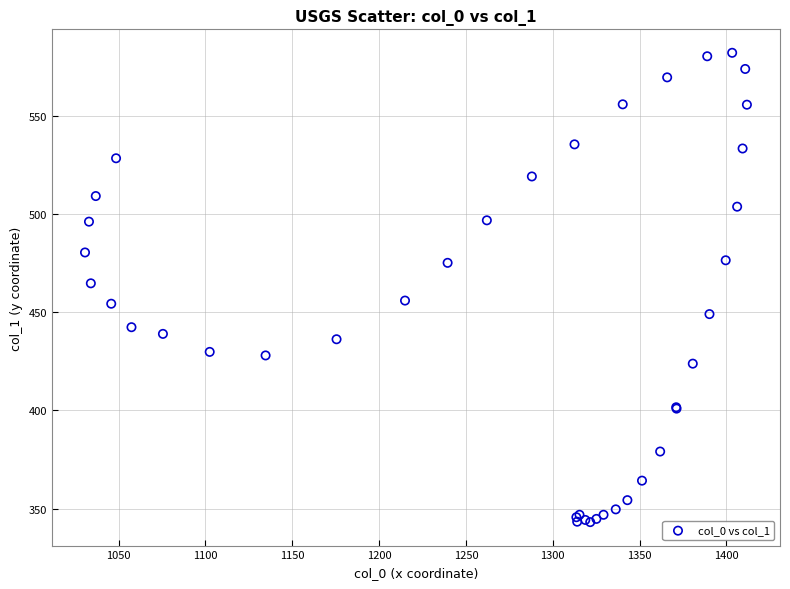

What Y value in the scatter plot is closest to 462?

464.7